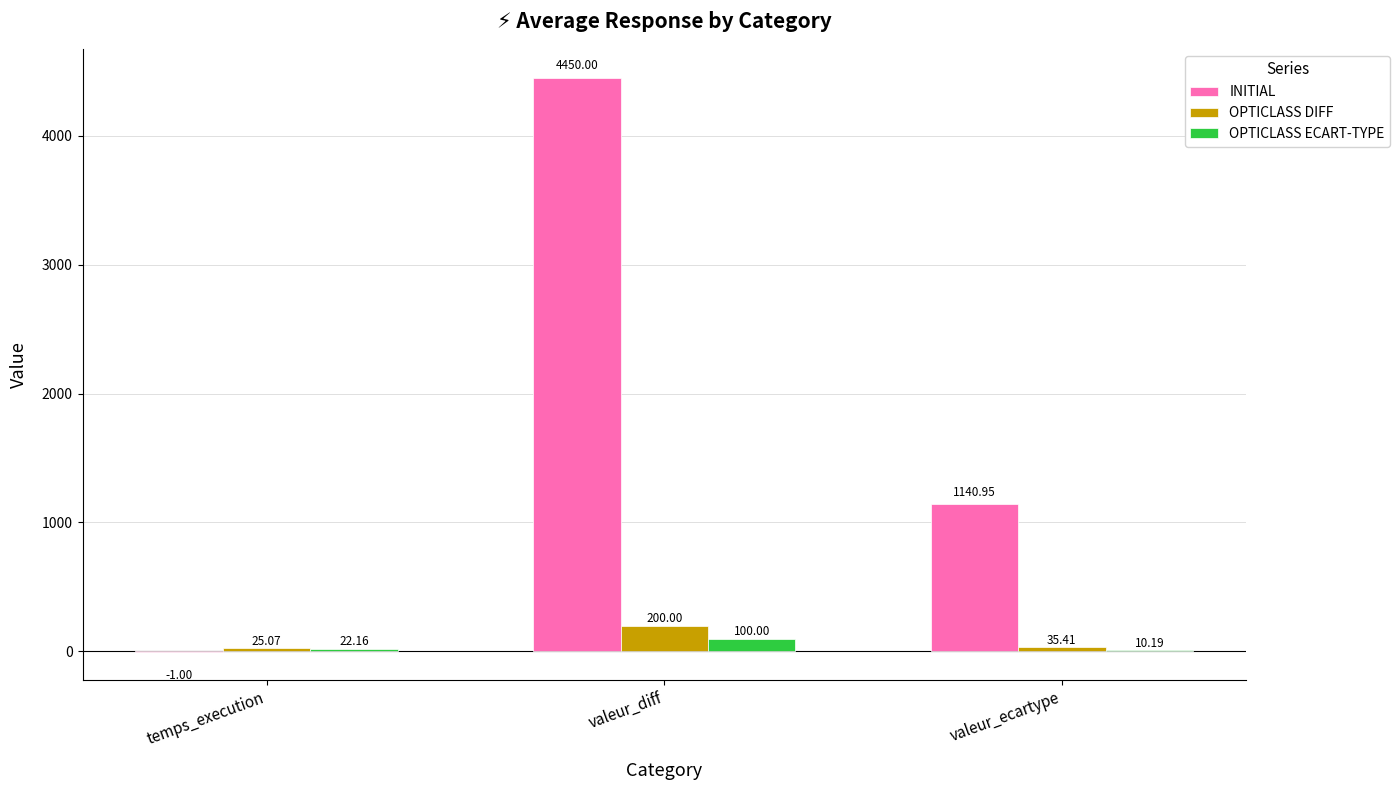

True or false: OPTICLASS ECART-TYPE has a value of 10.2 at valeur_ecartype.

True